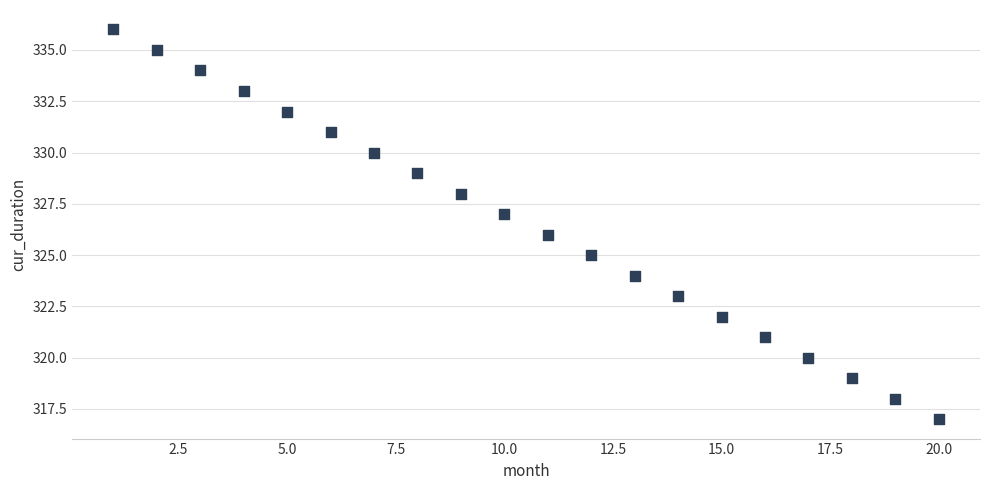

What is the range of X values (max minus min)?

19